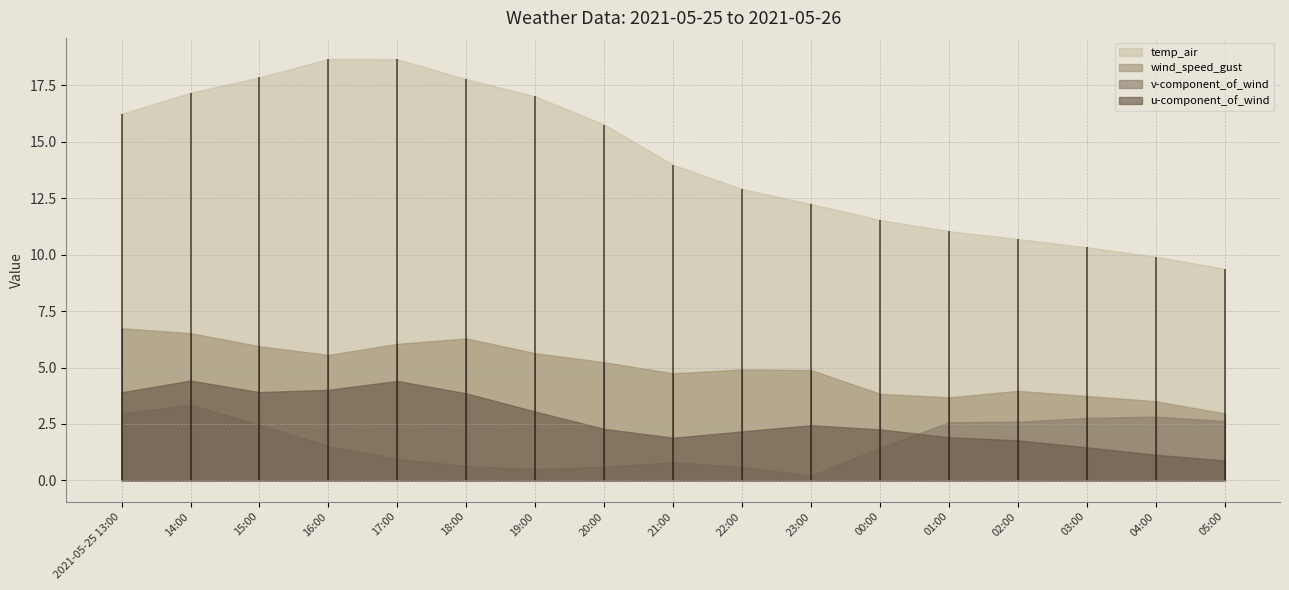

Where does the wind_speed_gust series first go above 4?

2021-05-25 13:00